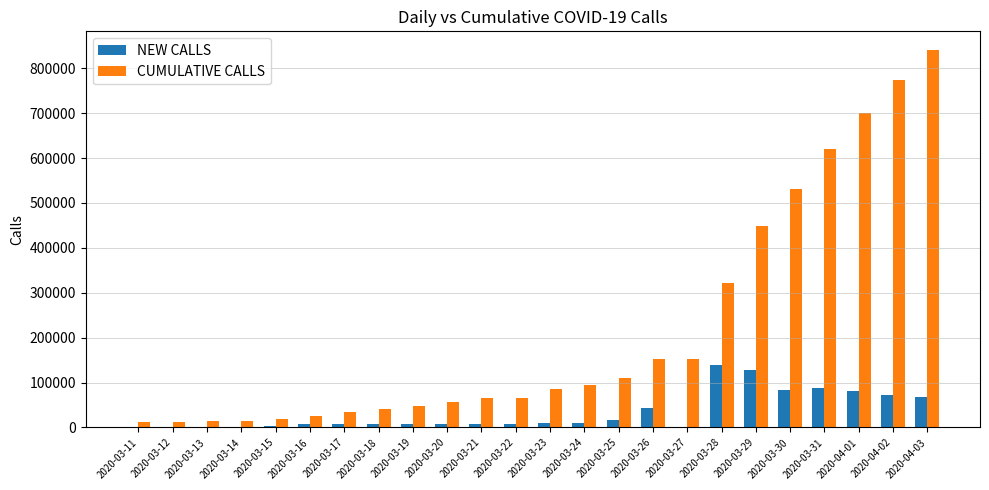

Where is CUMULATIVE CALLS nearest to the value 426251?

2020-03-29